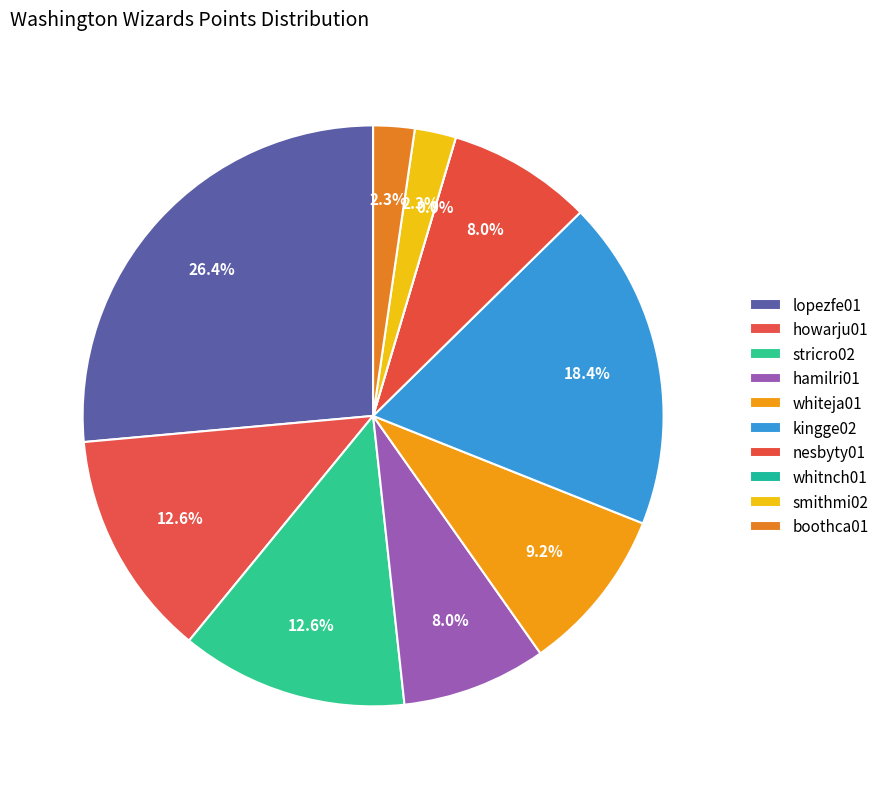

Which category has the smallest portion of the pie?

whitnch01